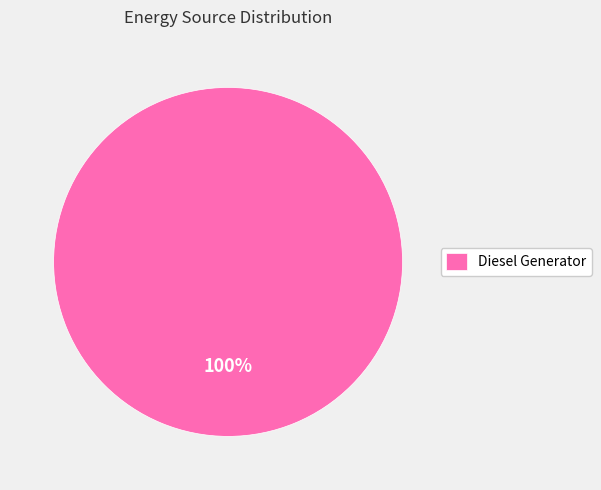

Rank the categories by value from highest to lowest.

Diesel Generator